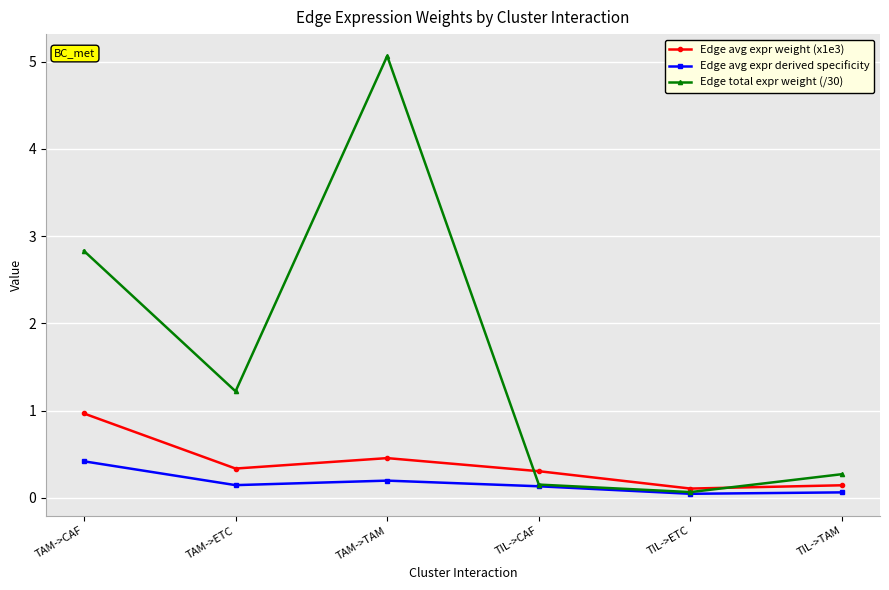

How many lines are shown in the chart?

3